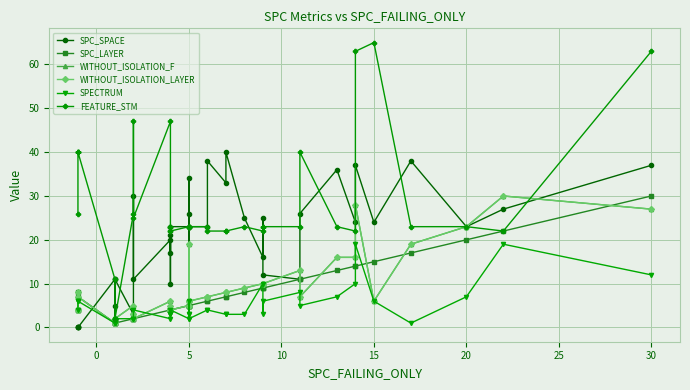

Rank the series by their maximum value, from lowest to highest.

SPECTRUM, SPC_LAYER, WITHOUT_ISOLATION_F, WITHOUT_ISOLATION_LAYER, SPC_SPACE, FEATURE_STM